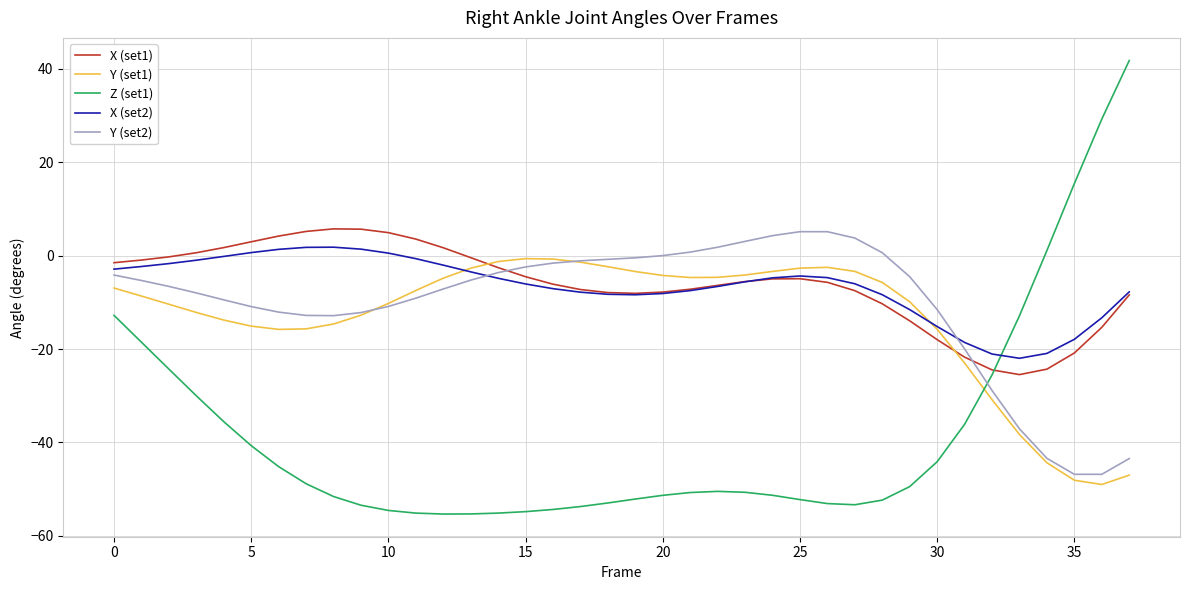

What is the maximum value shown in the chart?

41.8